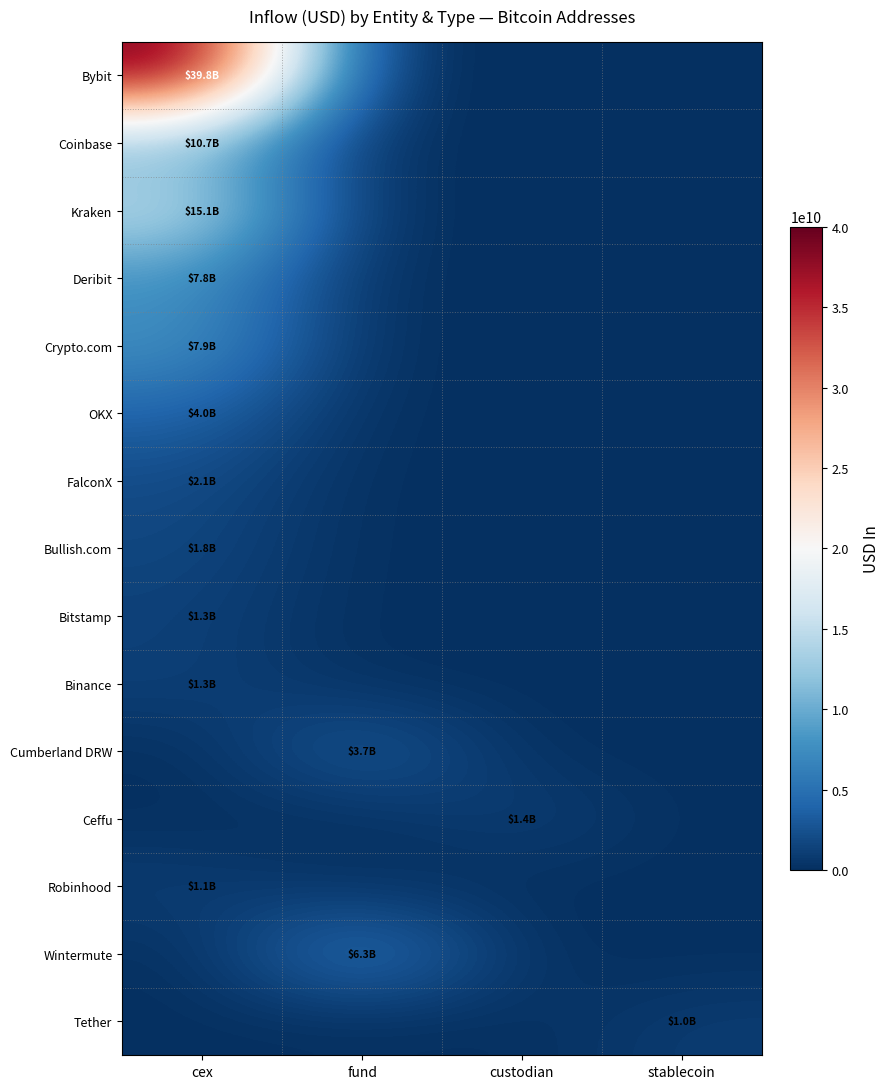

How many categories are shown in the chart?

4